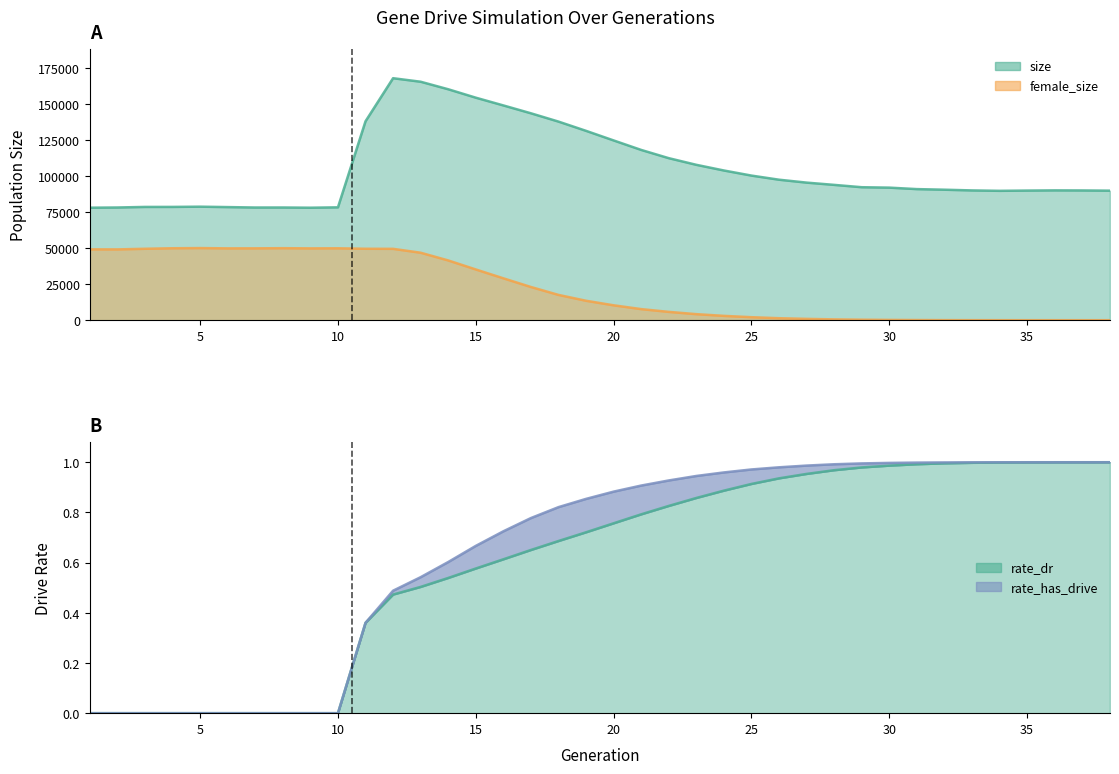

What is the value of the rate_dr point at the 33rd from the left?

1.0